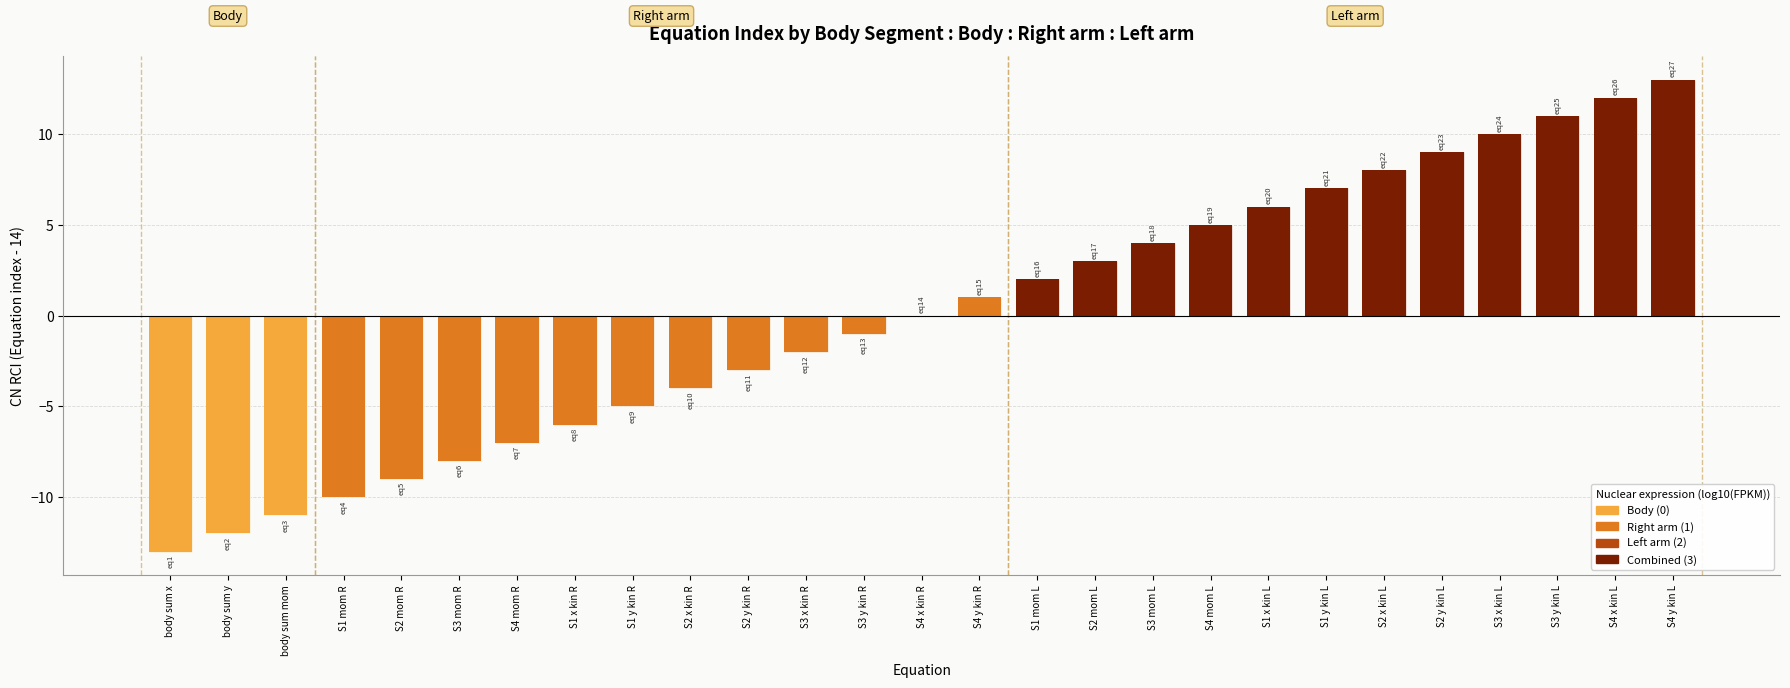

The chart shows a value of -23 at body sum x. True or false?

False